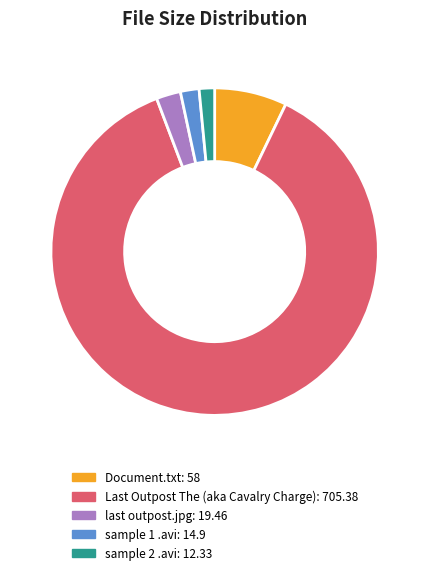

Does Document.txt account for over 50% of the chart?

No